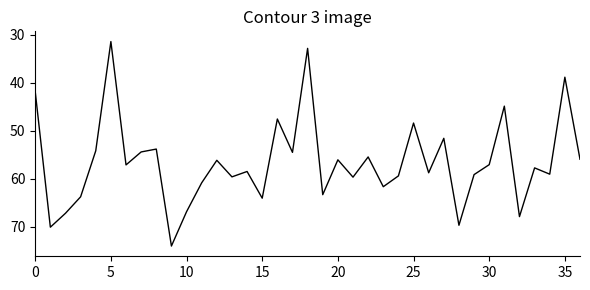

What is the greatest value displayed?

74.0